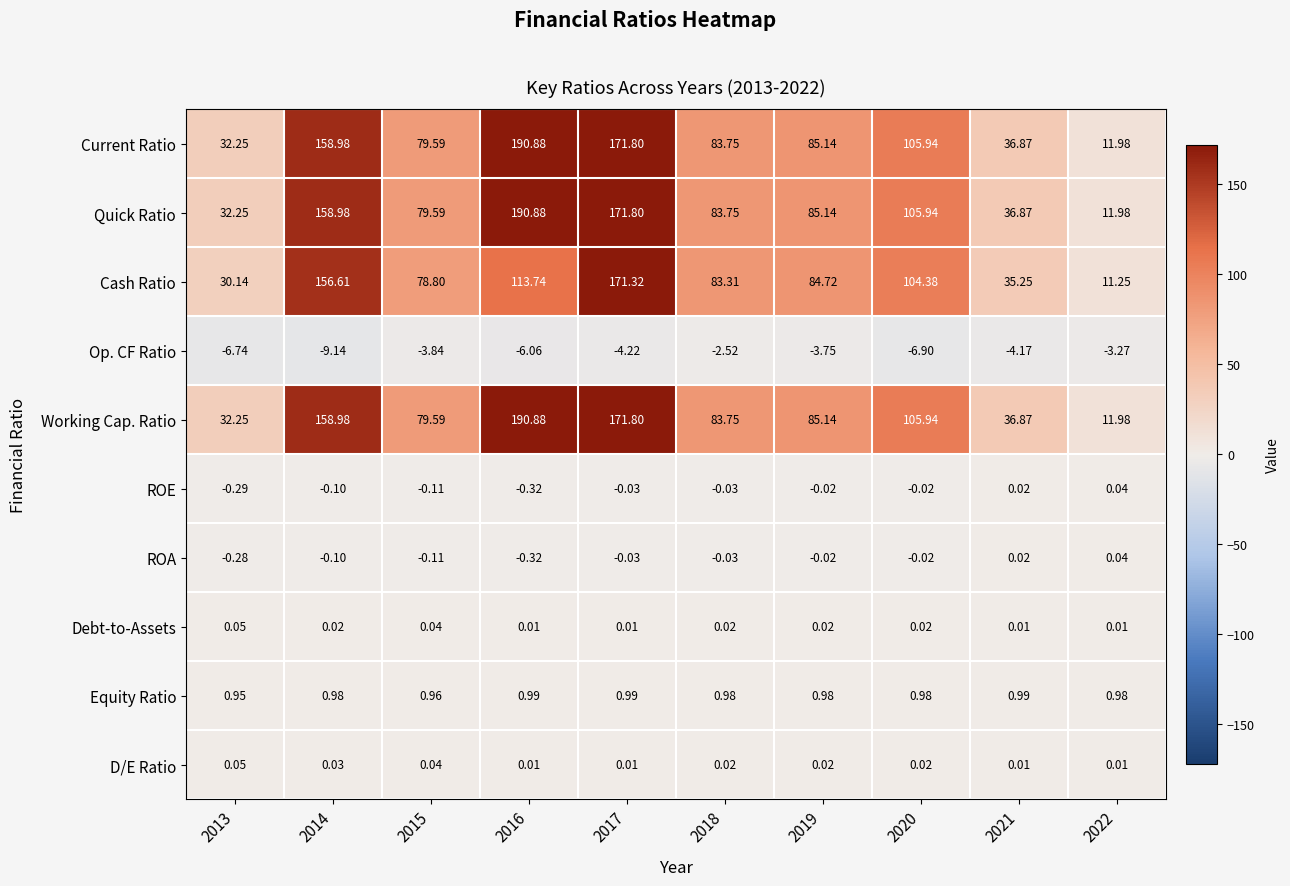

At how many categories does at least one series exceed 49?

7